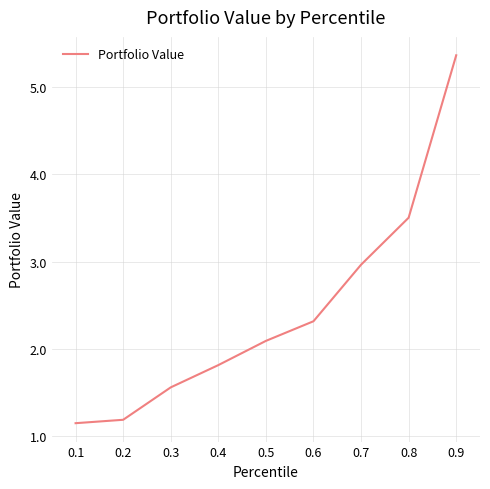

Which category has the highest value across all series?

0.9